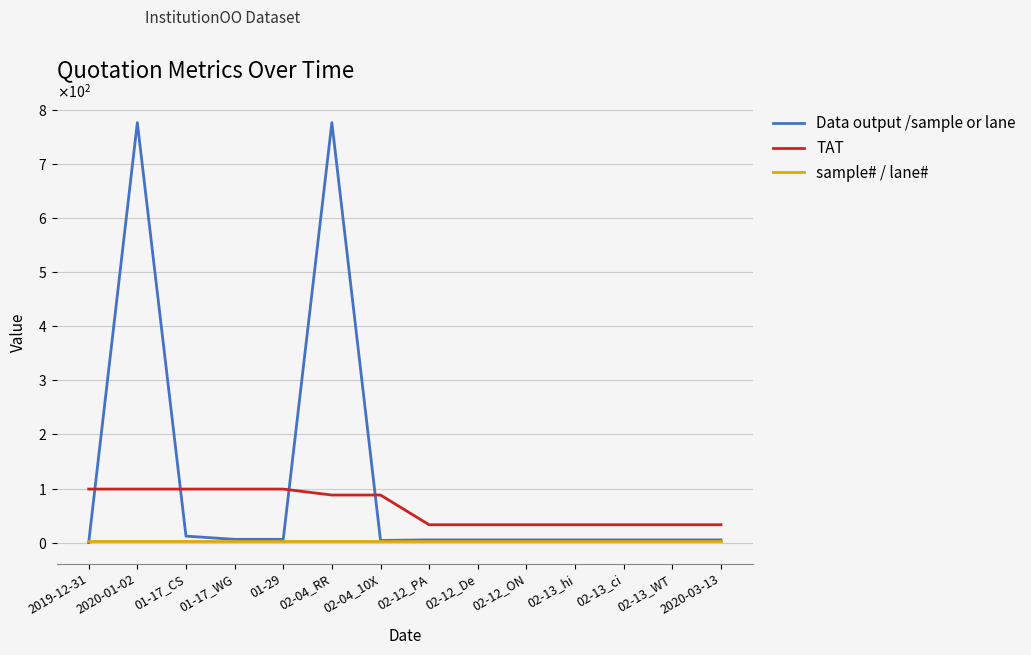

Does the chart display data point markers on the line(s)?

No